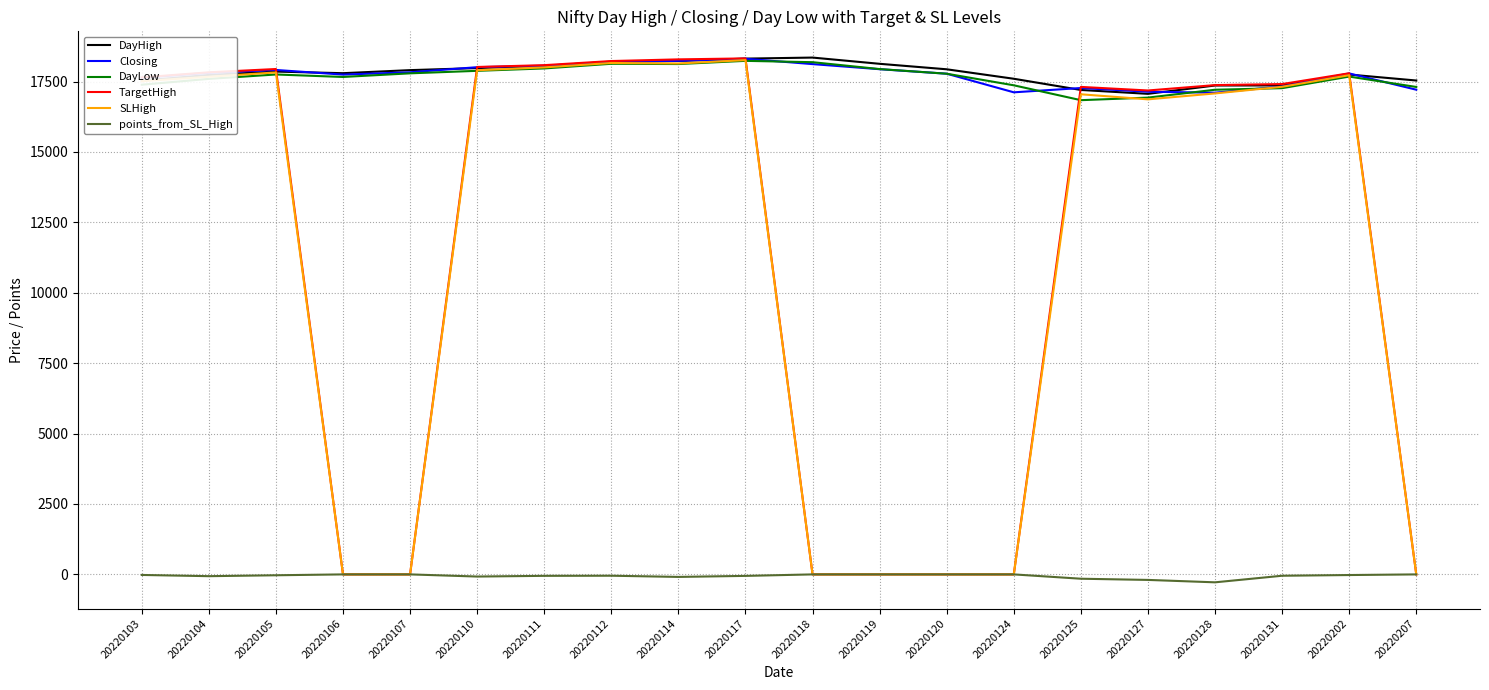

Is the value of DayLow at 20220105 greater than the value of TargetHigh at 20220125?

Yes